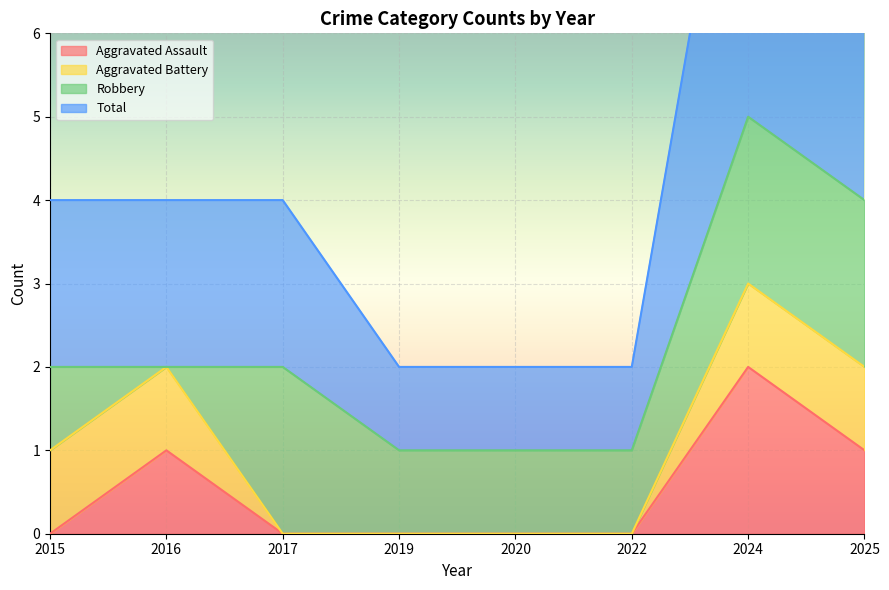

True or false: Aggravated Assault has a value of 0 at 2019.

True